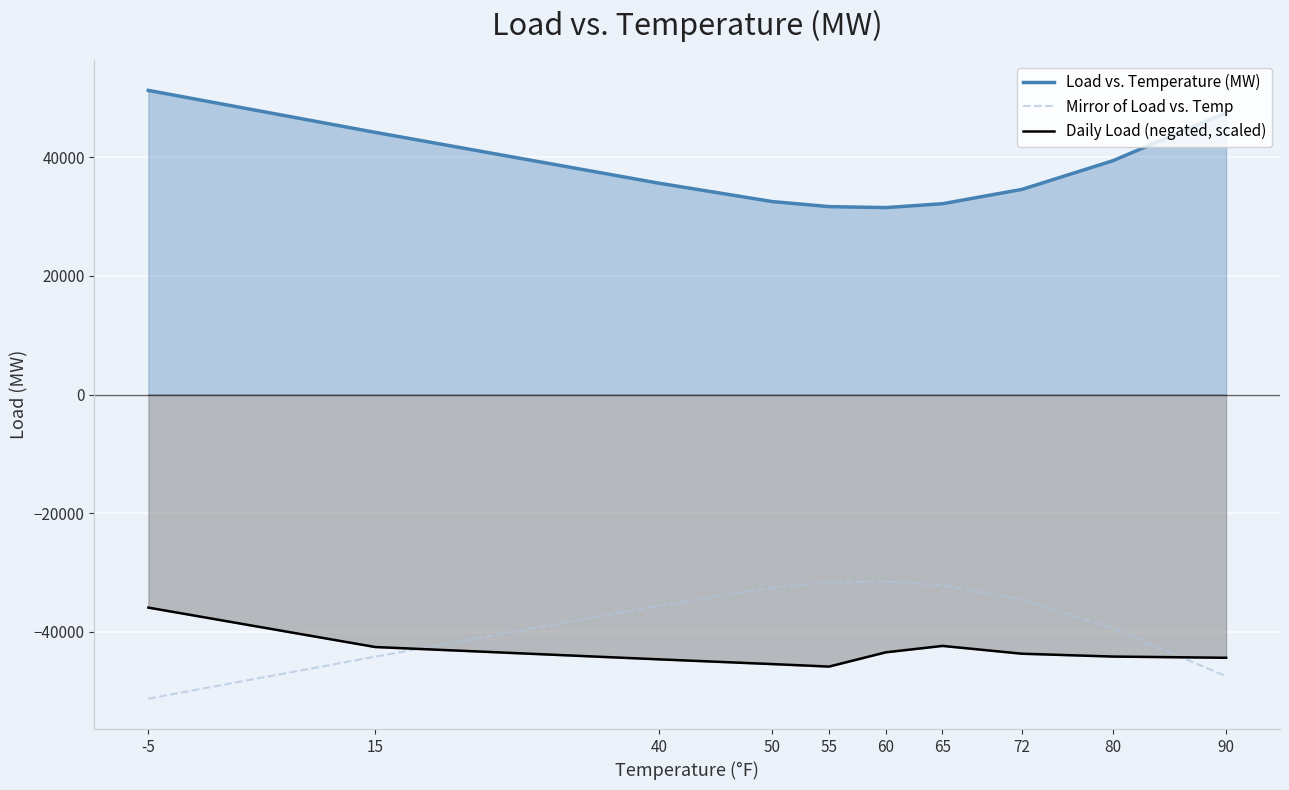

What is the total value across all series at 55?

-45888.5